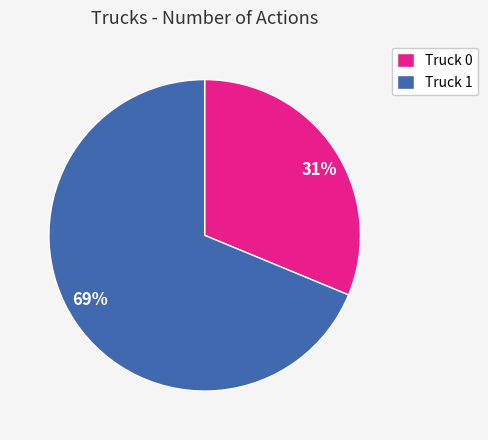

How many segments does this pie chart have?

2